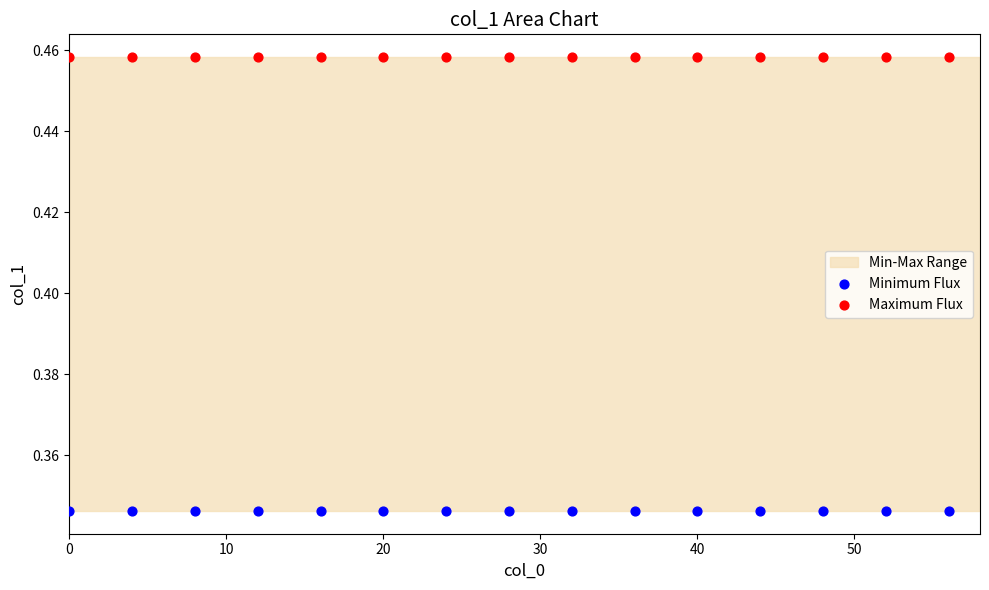

Which series contains the lowest Y value?

Minimum Flux